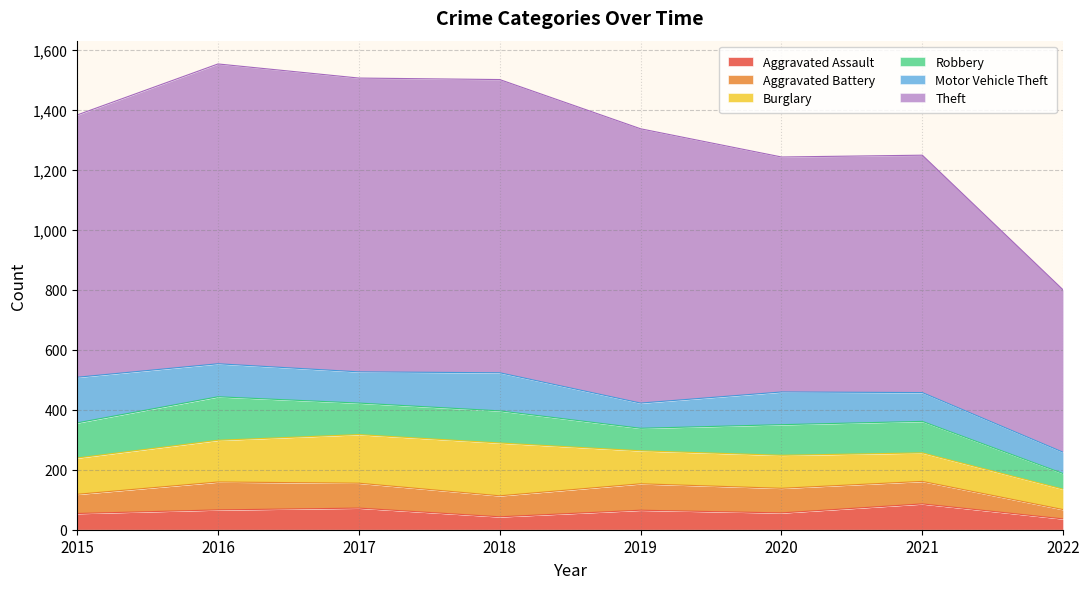

Which series has the largest range (max minus min)?

Theft